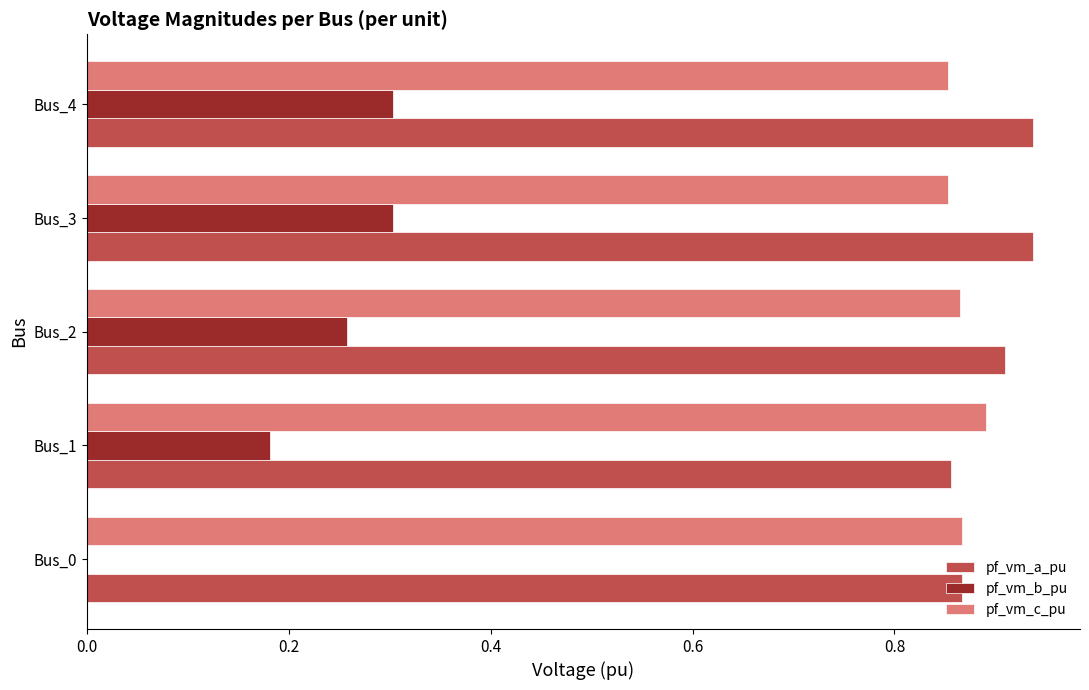

What is the sum of all pf_vm_b_pu values?

1.0